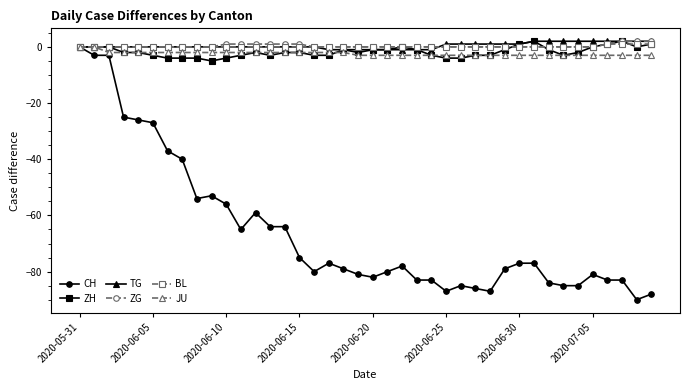

What is the value of the JU point at the 30th from the left?

-3